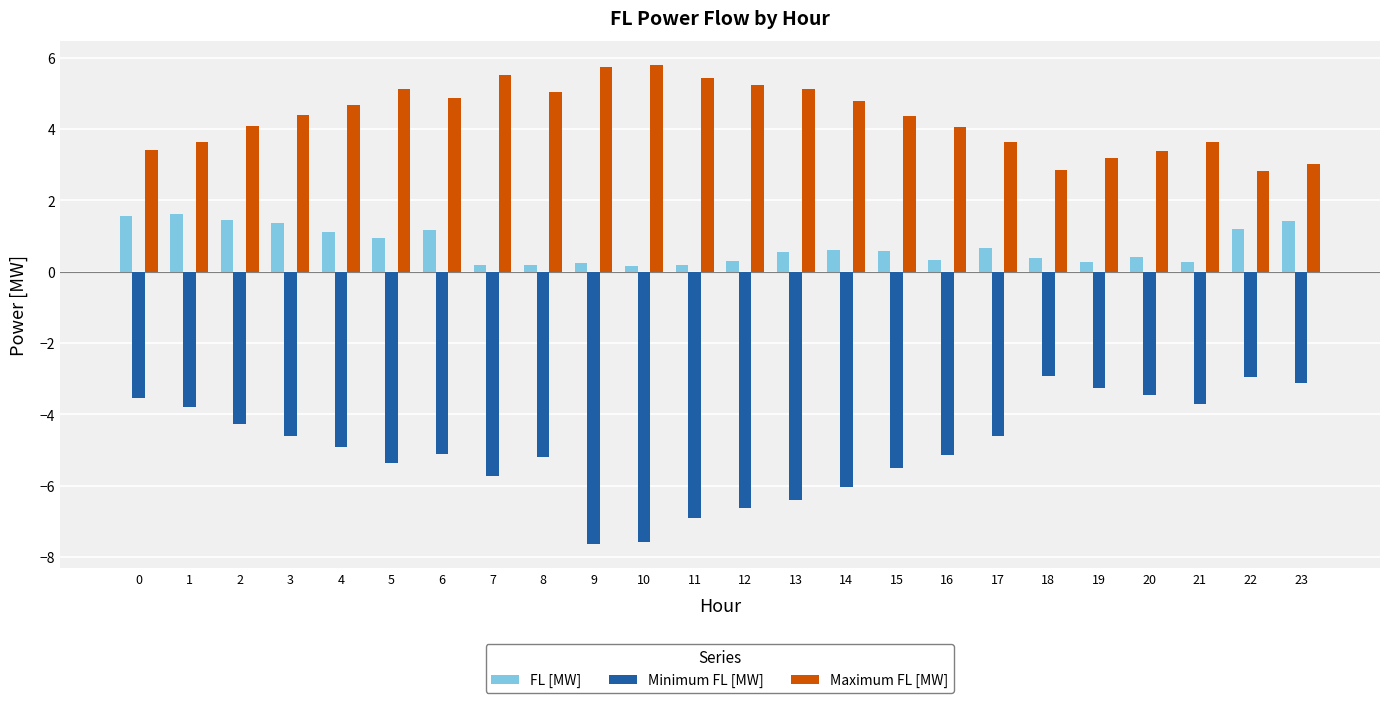

What is the value of the Minimum FL [MW] bar at the 12th from the left?

-6.9